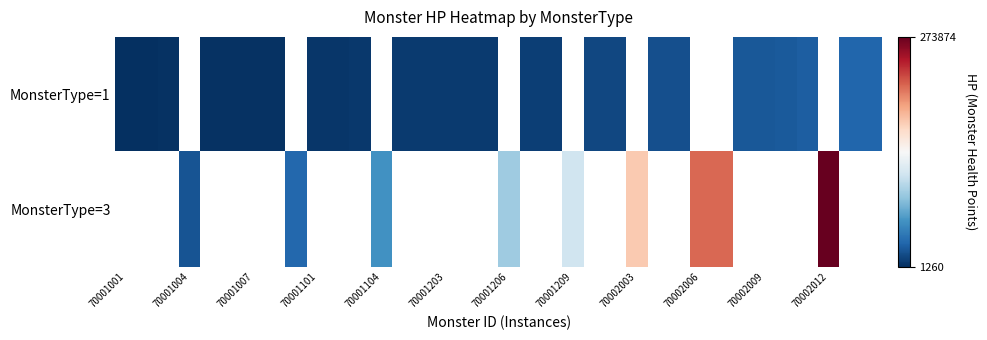

What is the difference between the maximum and second lowest values in the MonsterType=1 series?

27090.0